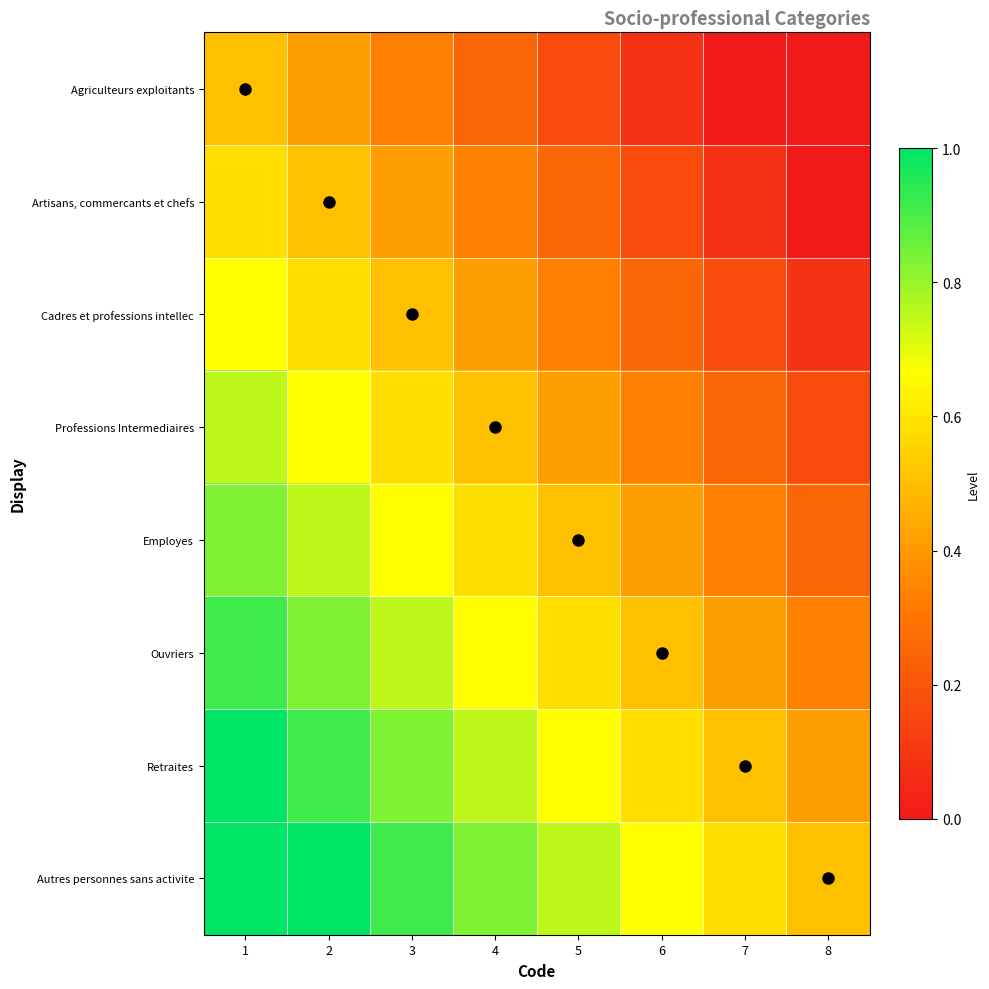

Rank the series by their maximum value, from highest to lowest.

Retraites, Autres personnes sans activite, Ouvriers, Employes, Professions Intermediaires, Cadres et professions intellec, Artisans, commercants et chefs, Agriculteurs exploitants